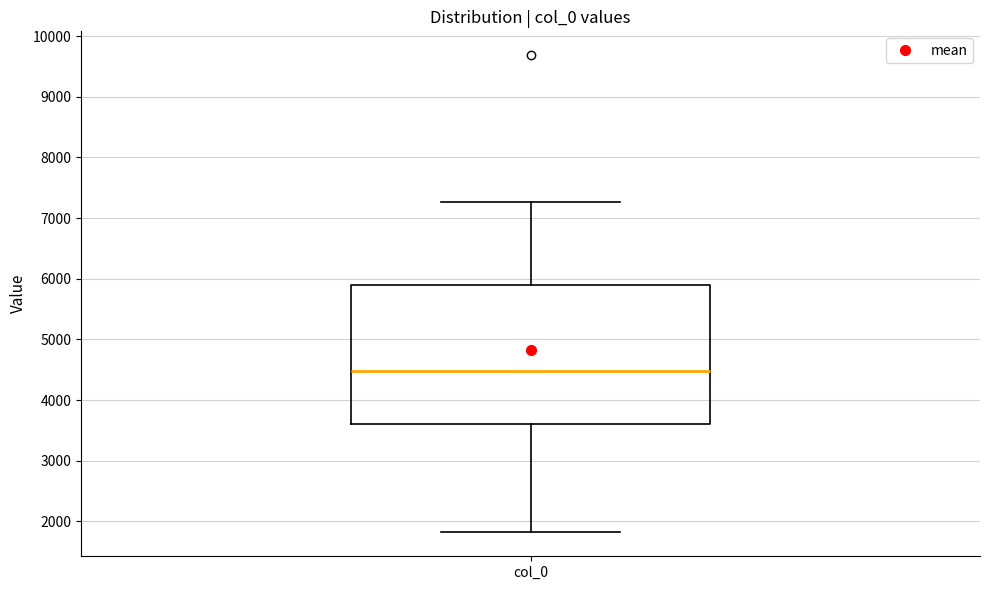

Read this box plot against the y-axis: the position of the median line, the range covered by the box, and the ends of both whiskers. The values are not printed on the chart, so give them approximately, as read against the axis.

median 4500, box 3600 to 5900, whiskers 1800 to 7300